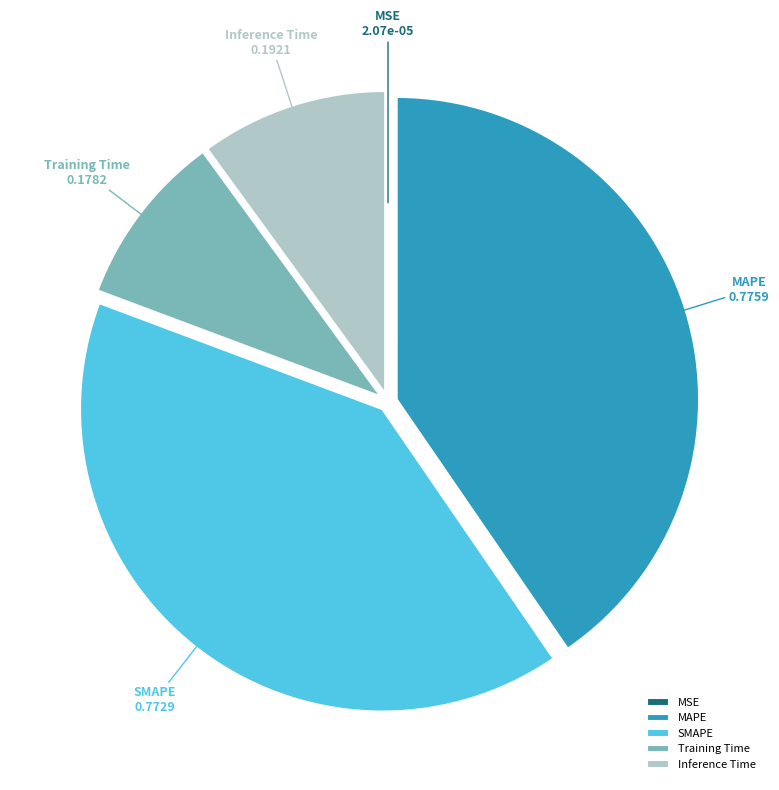

The SMAPE slice represents 40% of the pie. True or false?

True